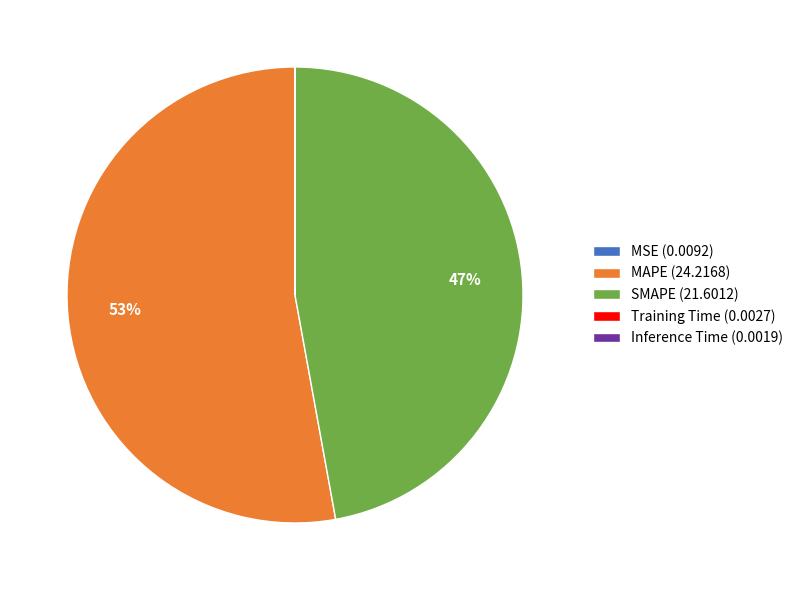

Is there any slice that represents more than half of the pie?

Yes